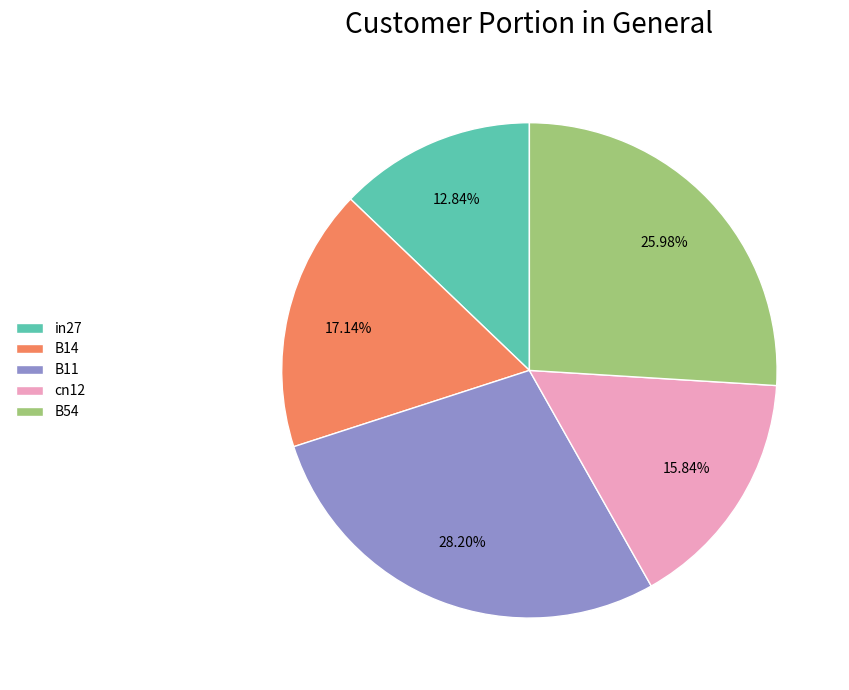

What percentage is the B54 slice, to the nearest percent?

26%